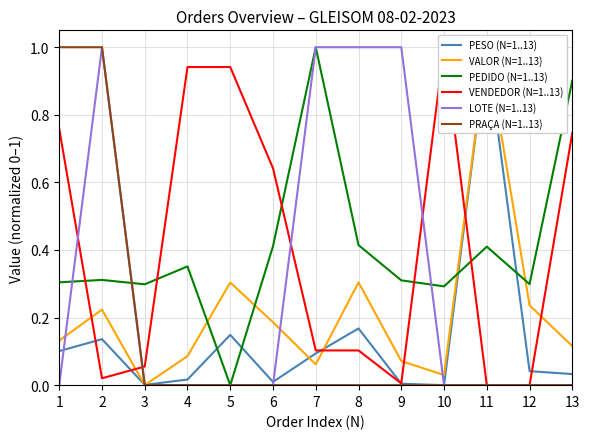

Reading left to right, extract all data points from this chart.

PESO (N=1..13): 0.1	0.1	0.0	0.0	0.1	0.0	0.1	0.2	0.0	0.0	1.0	0.0	0.0
VALOR (N=1..13): 0.1	0.2	0.0	0.1	0.3	0.2	0.1	0.3	0.1	0.0	1.0	0.2	0.1
PEDIDO (N=1..13): 0.3	0.3	0.3	0.4	0.0	0.4	1.0	0.4	0.3	0.3	0.4	0.3	0.9
VENDEDOR (N=1..13): 0.8	0.0	0.1	0.9	0.9	0.6	0.1	0.1	0.0	1.0	0.0	0.0	0.7
LOTE (N=1..13): 0.0	1.0	0.0	0.0	0.0	0.0	1.0	1.0	1.0	0.0	0.0	0.0	0.0
PRAÇA (N=1..13): 1.0	1.0	0.0	0.0	0.0	0.0	0.0	0.0	0.0	0.0	0.0	0.0	0.0